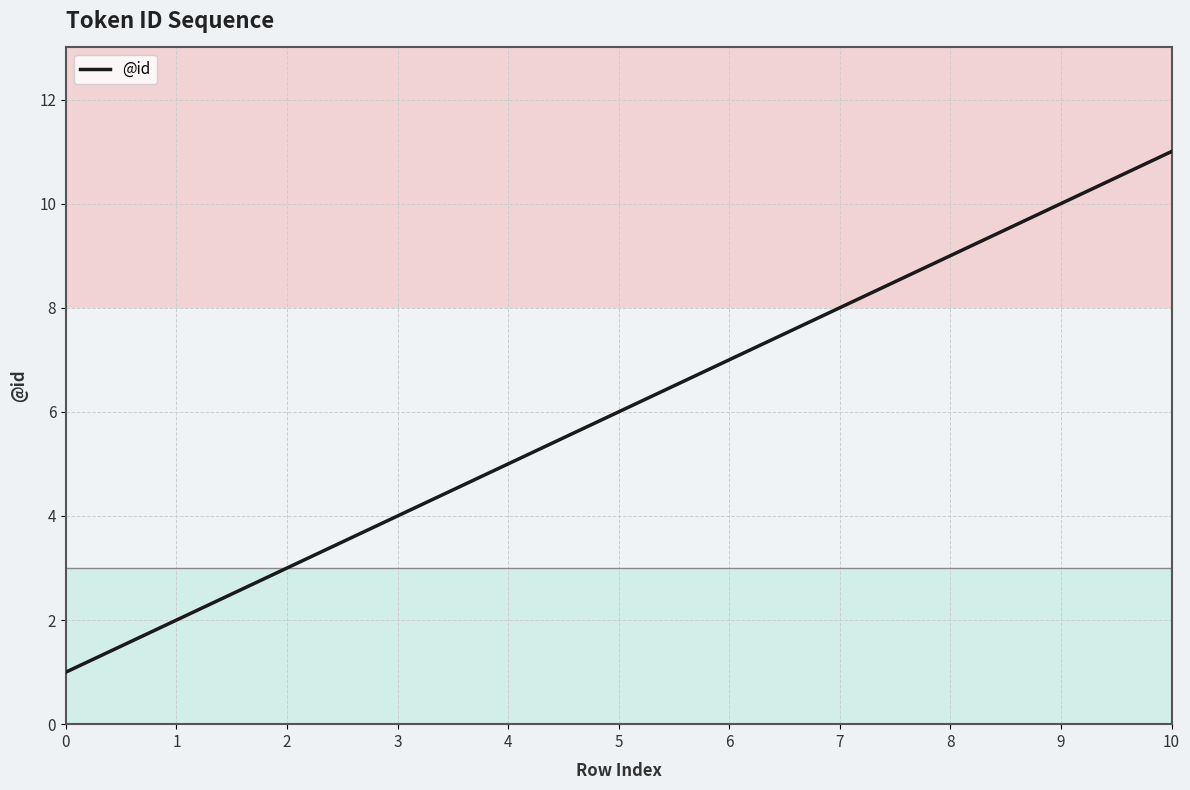

What is the change in value from 4 to 6?

+2